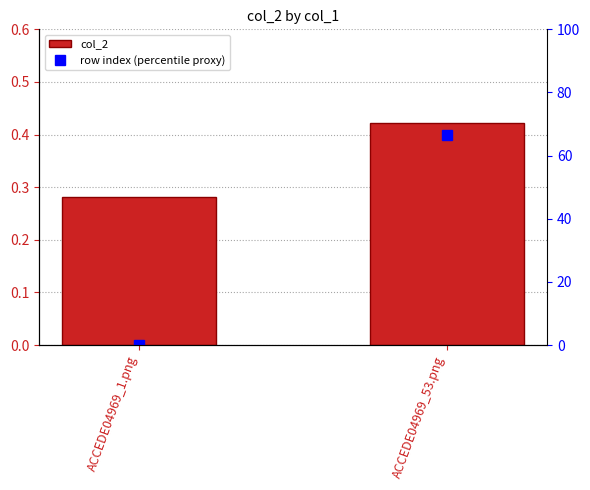

Rank the categories by value from lowest to highest.

ACCEDE04969_1.png, ACCEDE04969_53.png